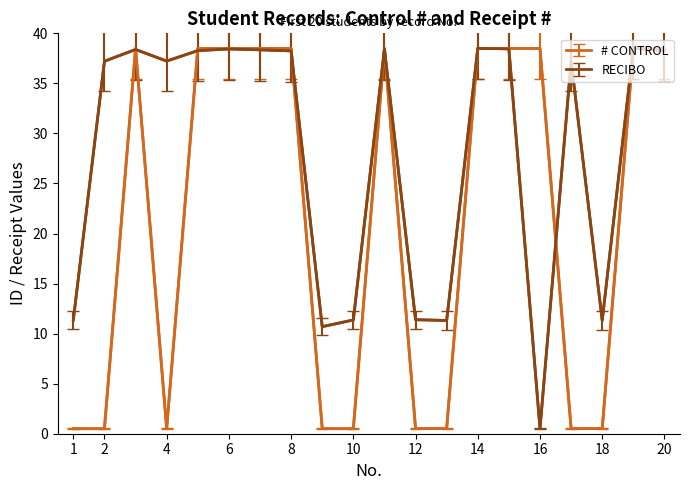

What are all the series names shown in the legend?

# CONTROL, RECIBO